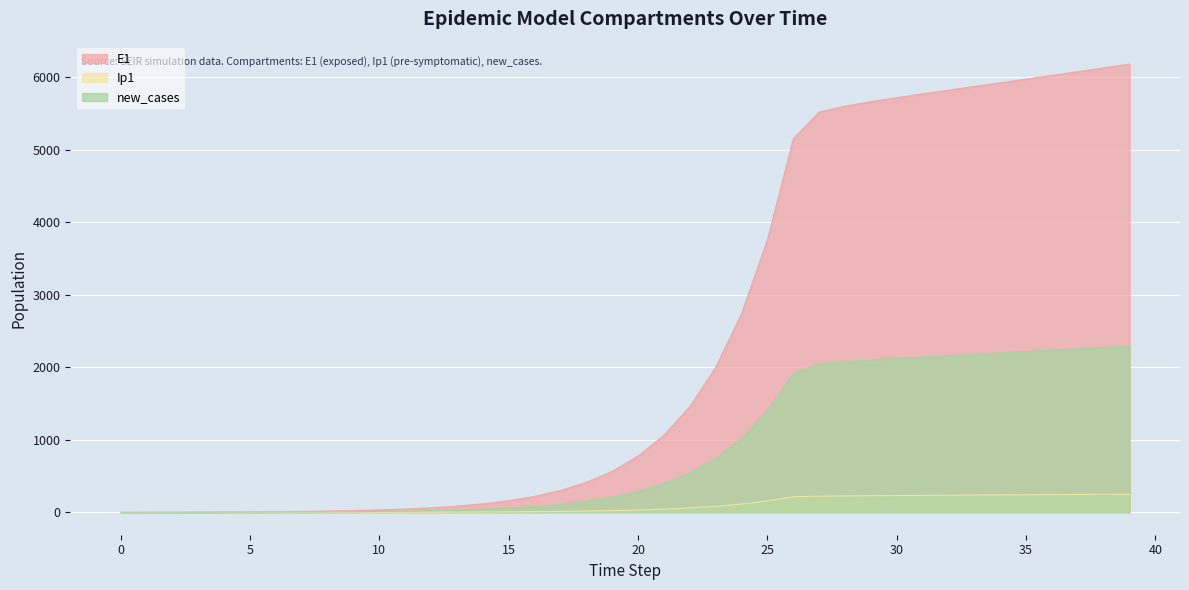

At which label is E1 closest to 3091?

24